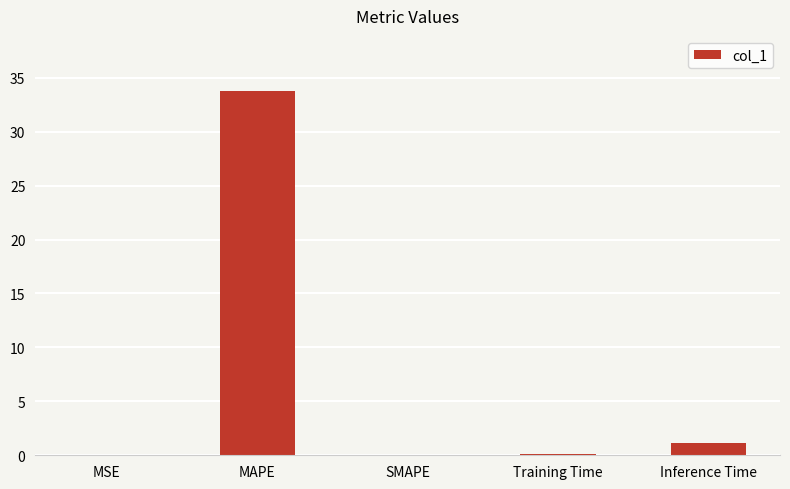

Where is the data nearest to the value 16?

Inference Time